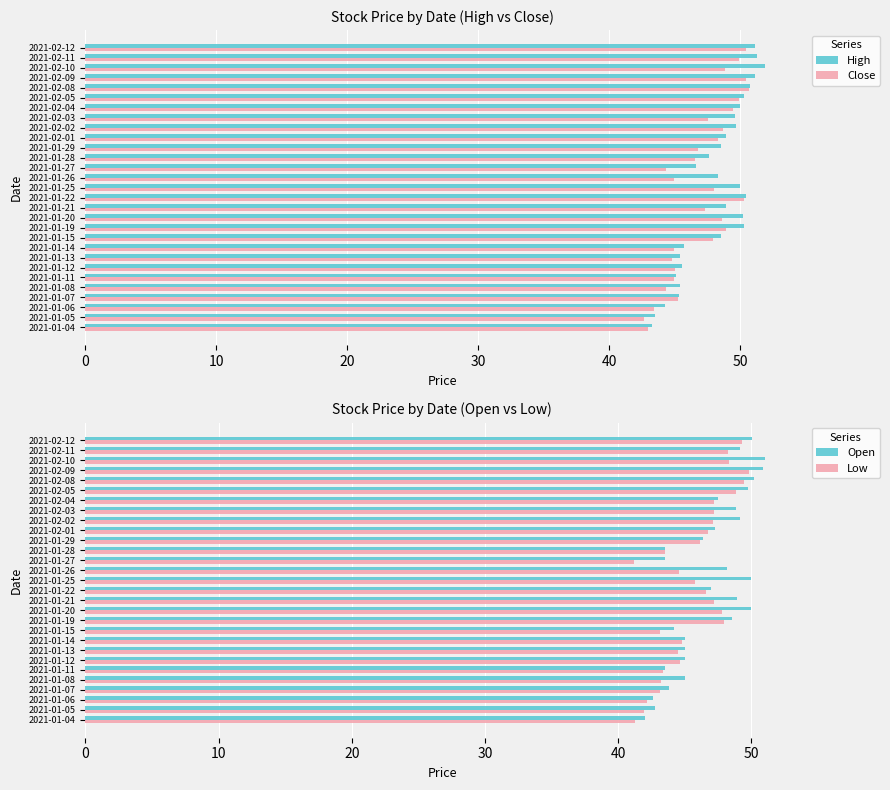

What is the minimum value for High?

43.2